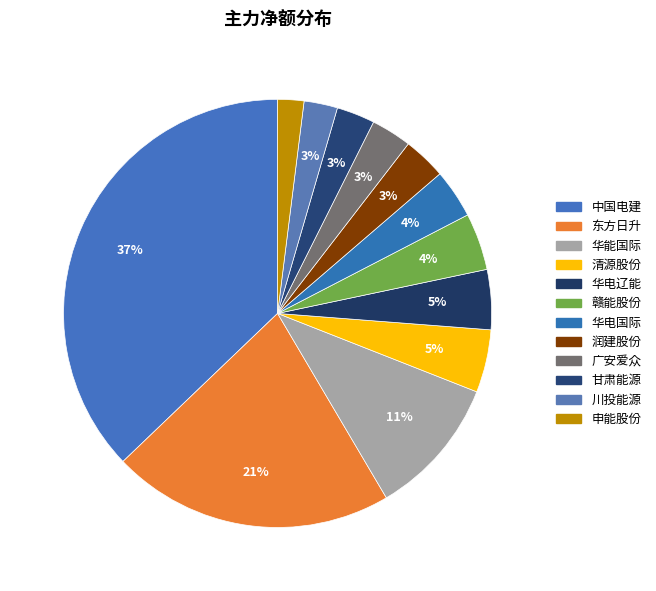

Rank the categories by value from lowest to highest.

申能股份, 川投能源, 甘肃能源, 广安爱众, 润建股份, 华电国际, 赣能股份, 华电辽能, 清源股份, 华能国际, 东方日升, 中国电建